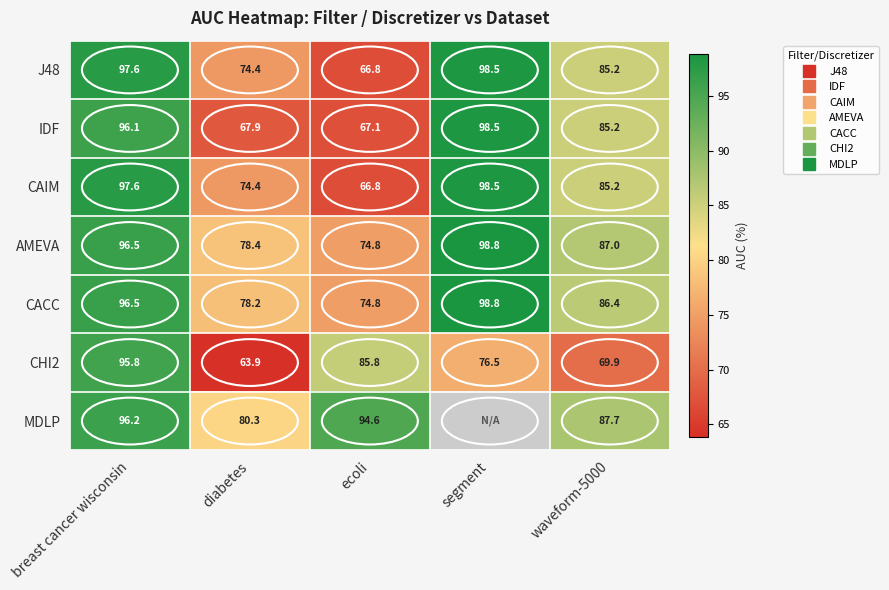

What is the spread (max minus min) of values at segment?

22.4